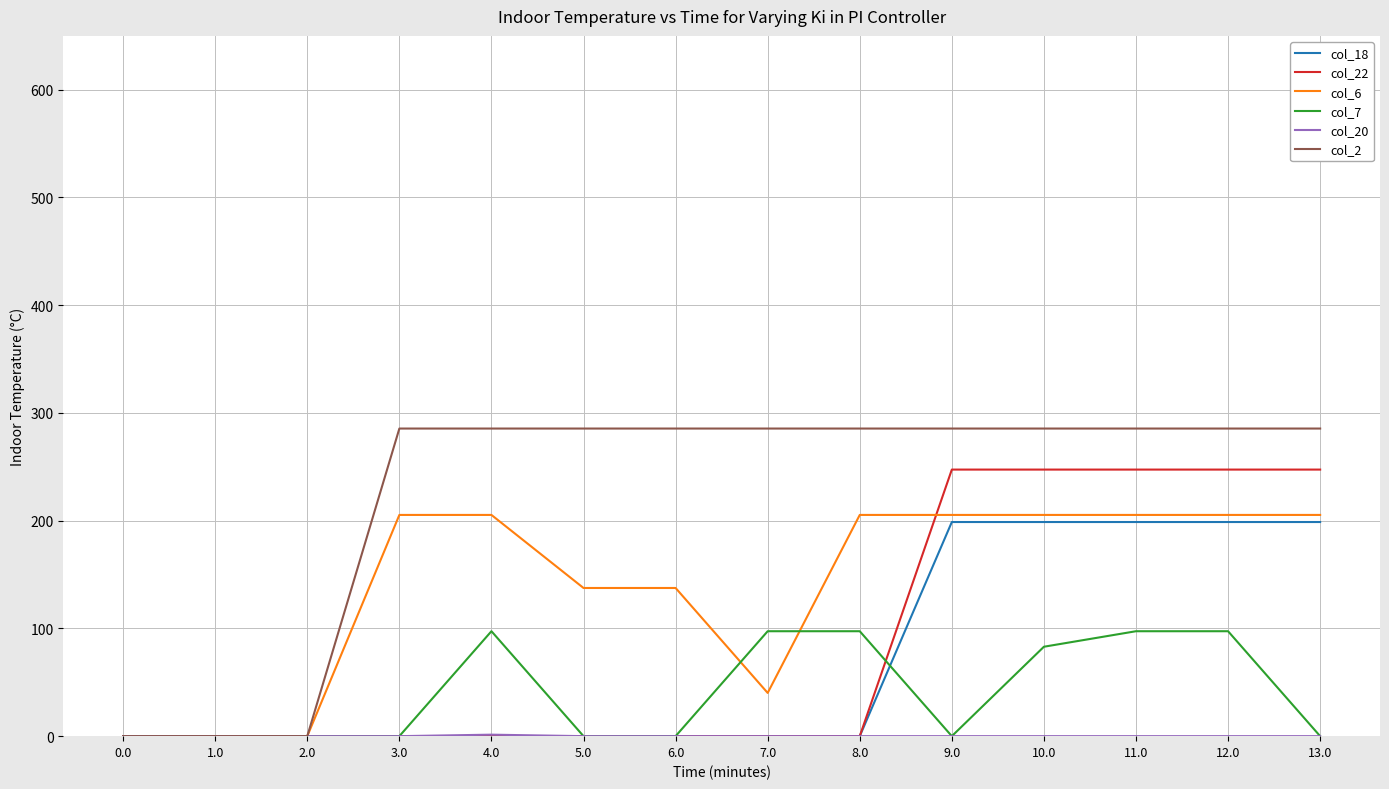

Which series has the largest total across all categories?

col_2